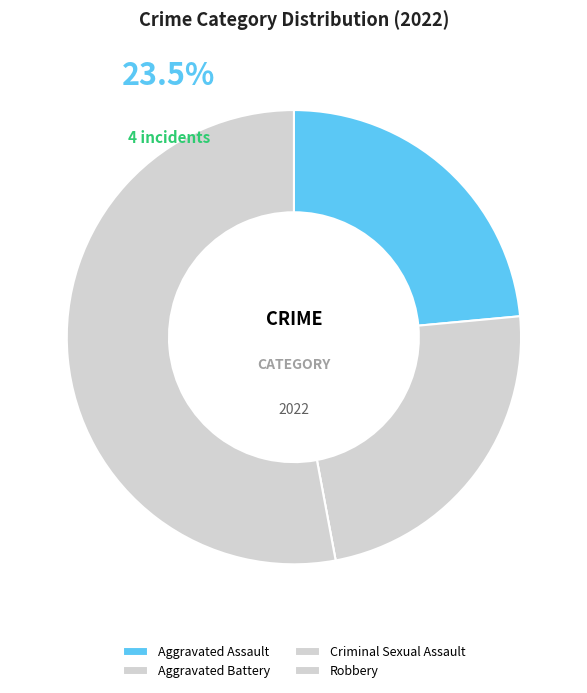

What percentage do Criminal Sexual Assault and Aggravated Battery together represent?

23.5%